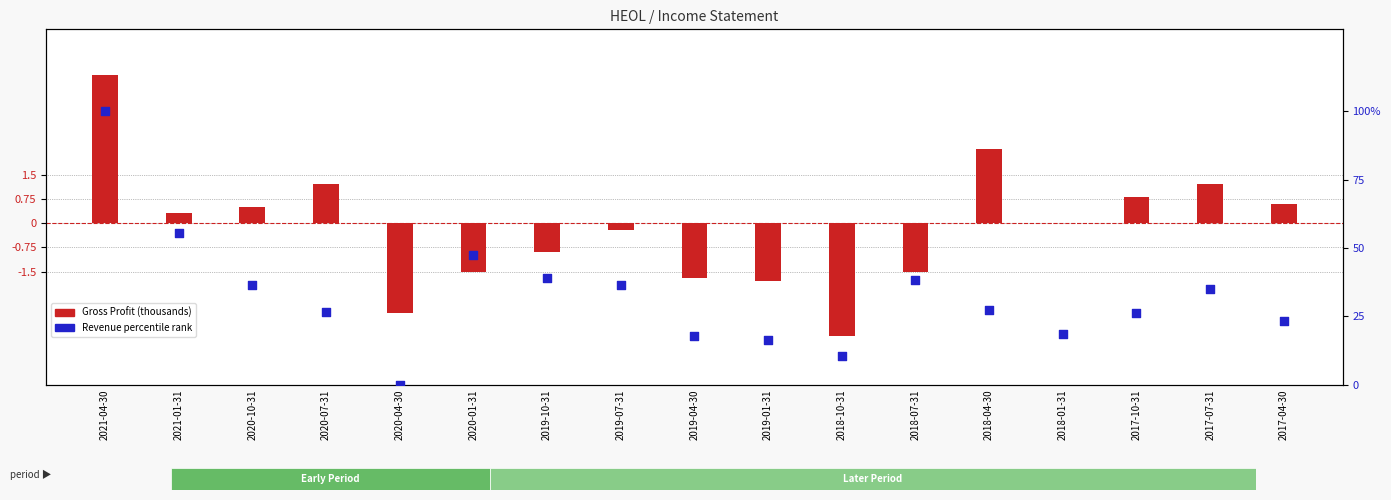

Is the value of Revenue percentile rank at 2018-04-30 greater than the value of Gross Profit (thousands) at 2020-07-31?

Yes